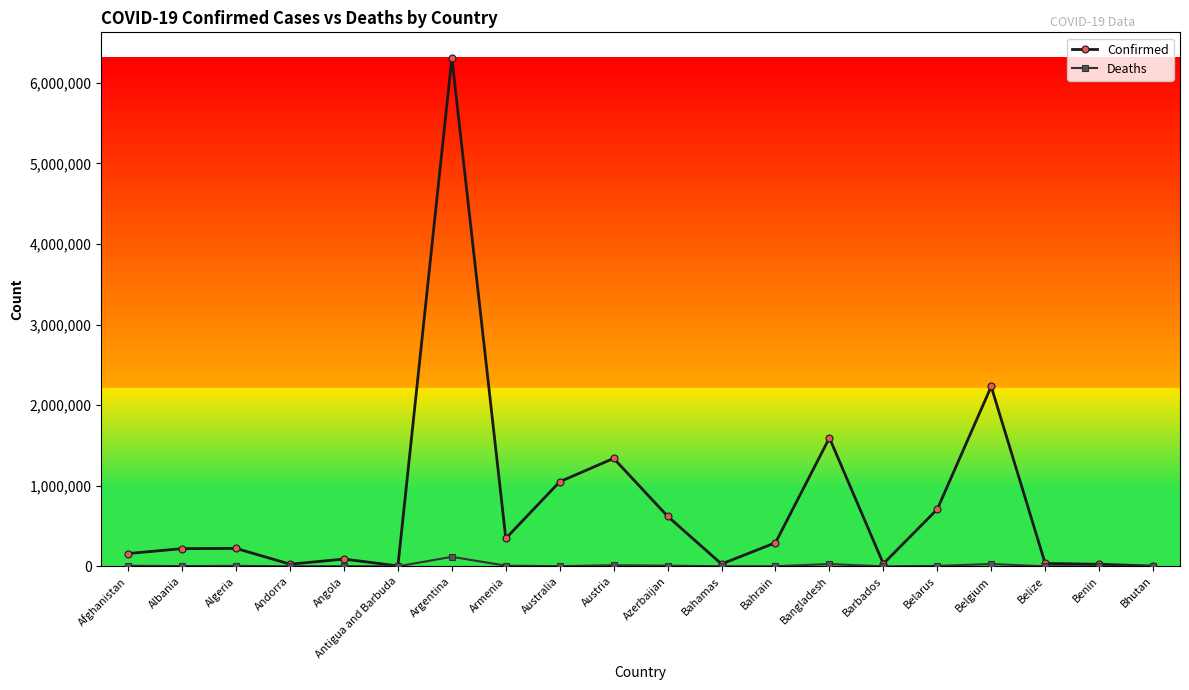

How many lines are shown in the chart?

2